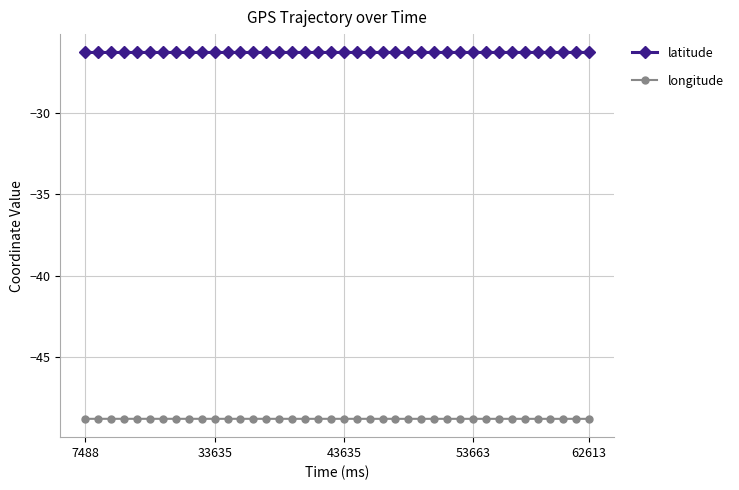

True or false: latitude has more than 0 points higher than both neighbors.

True